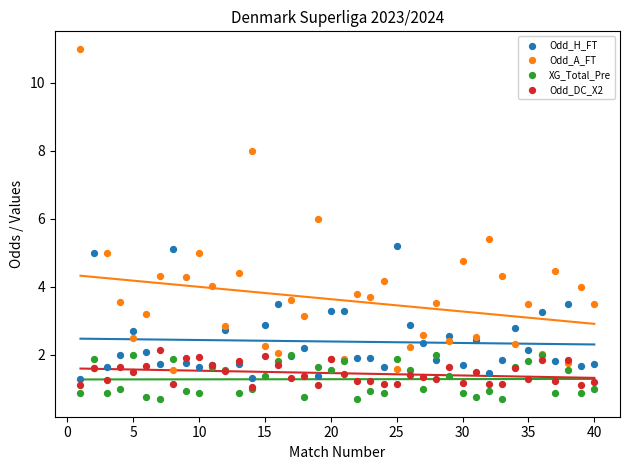

What are all the series names shown in the legend?

Odd_H_FT, Odd_A_FT, XG_Total_Pre, Odd_DC_X2